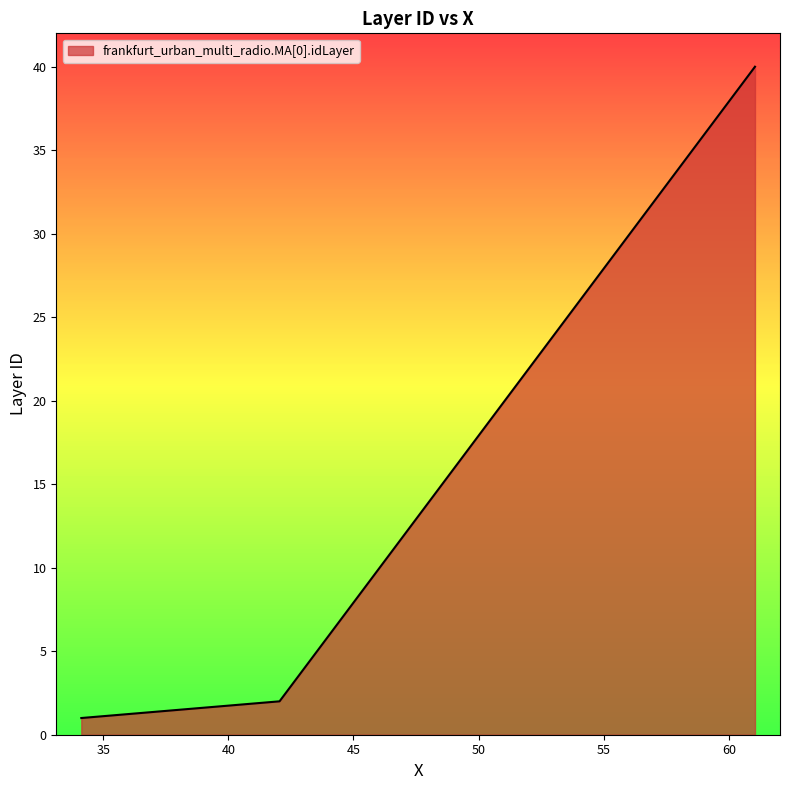

What is the difference between the maximum and minimum values?

39